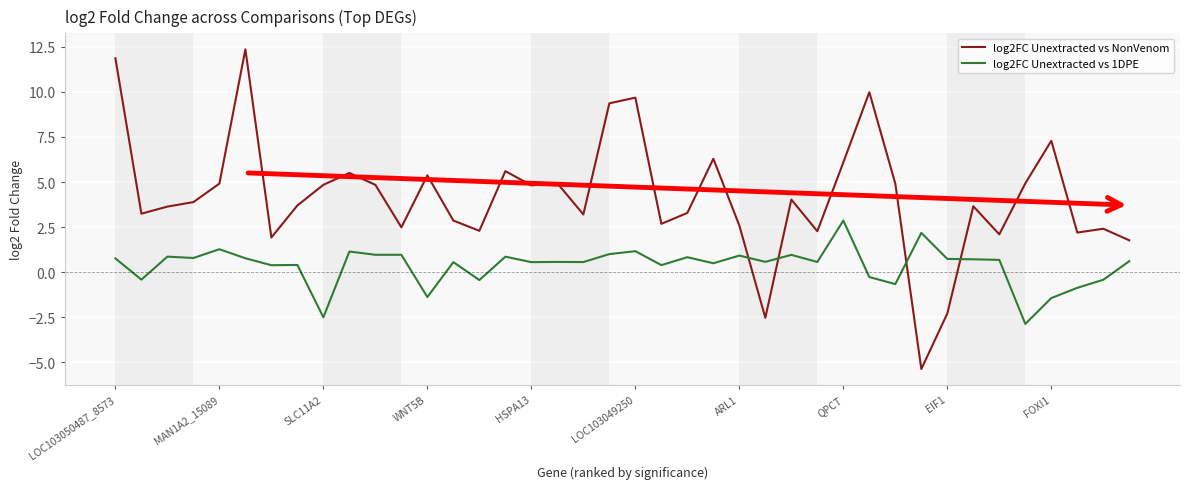

What is the maximum value for log2FC Unextracted vs 1DPE?

2.9